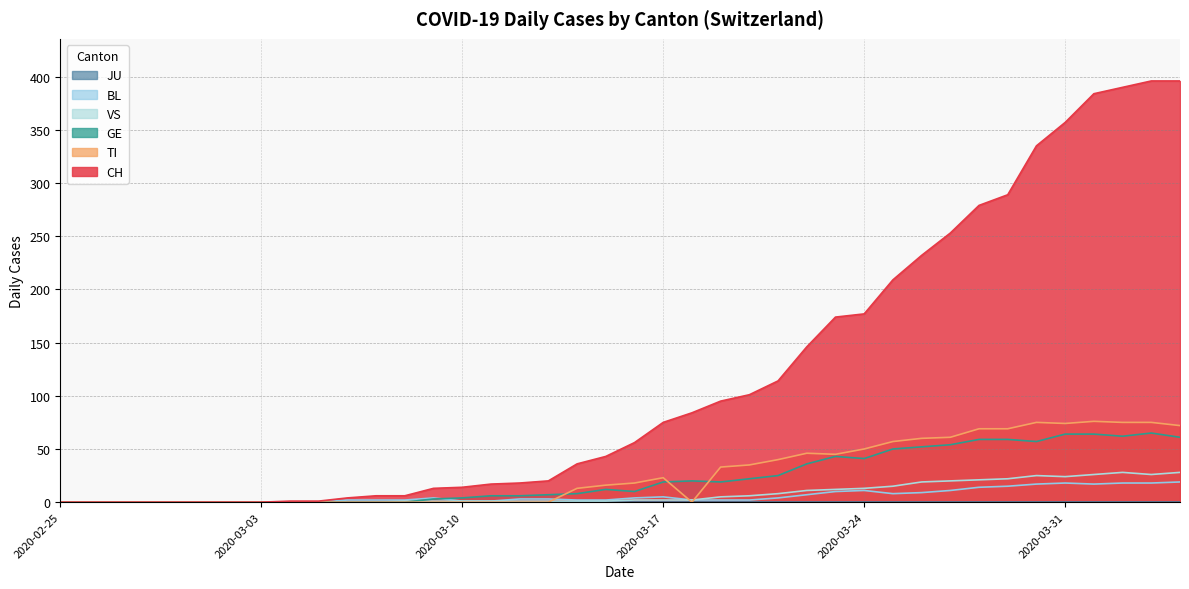

How many data points in CH are above 56?

19